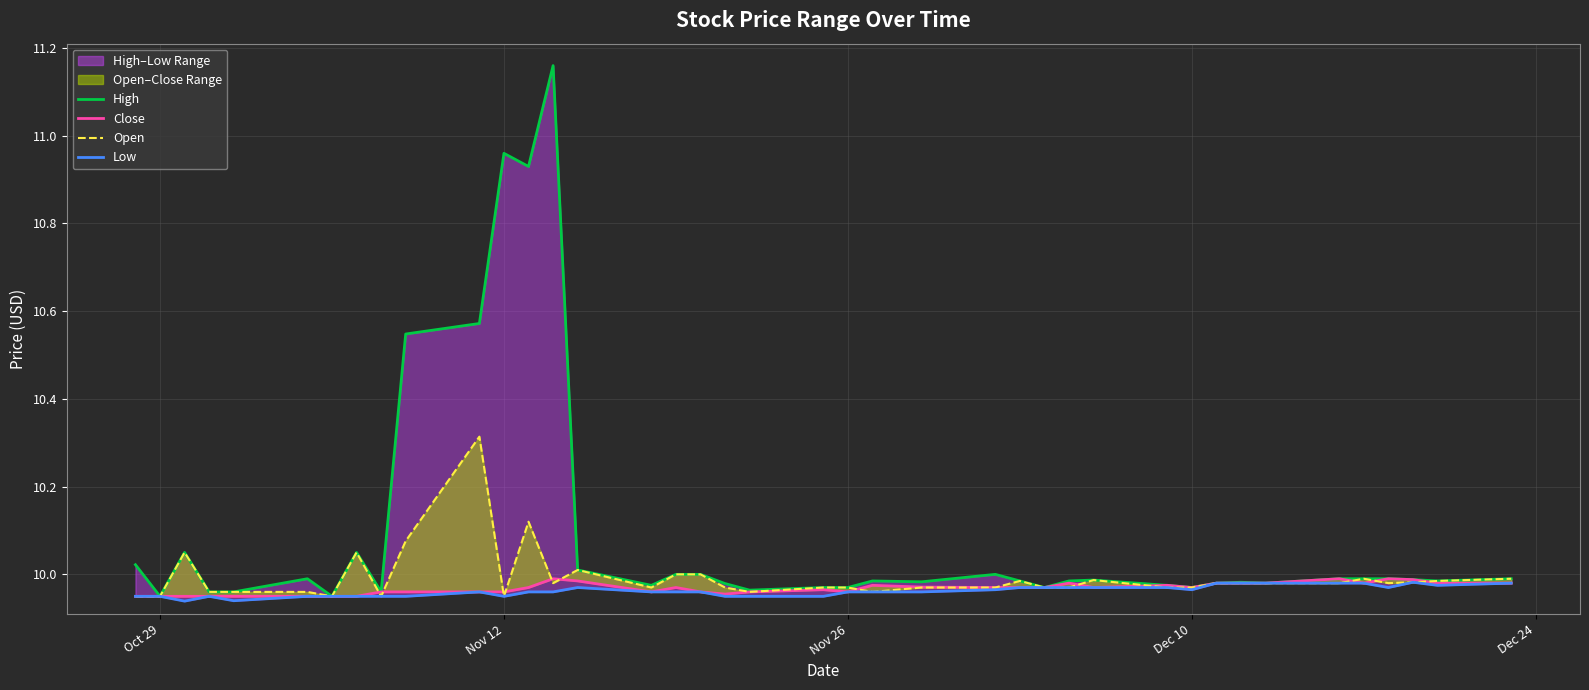

True or false: High has a value of 6.3 at 23.

False